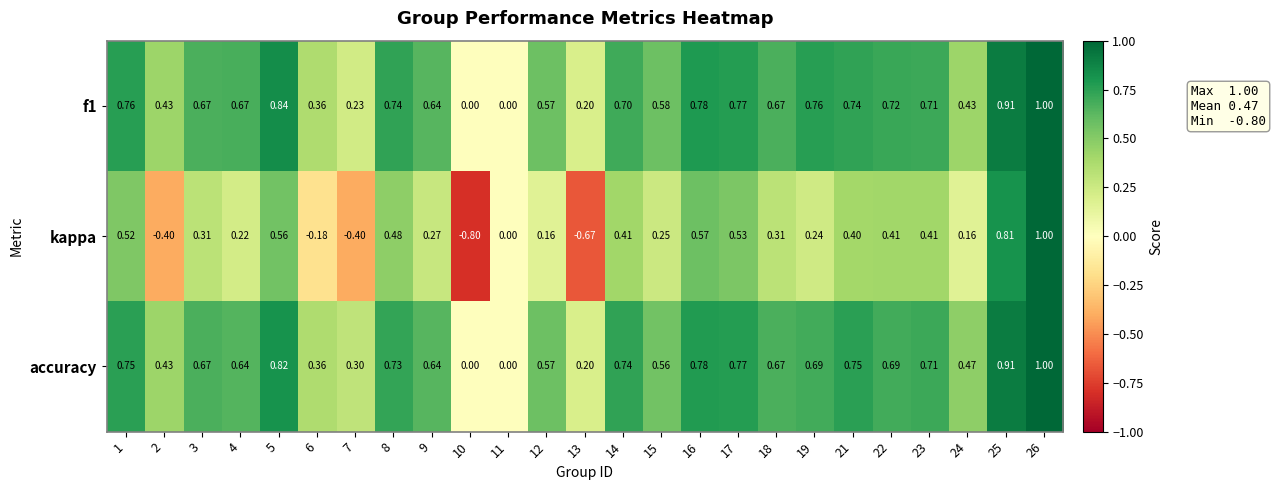

Which series changed the most between 7 and 11?

kappa